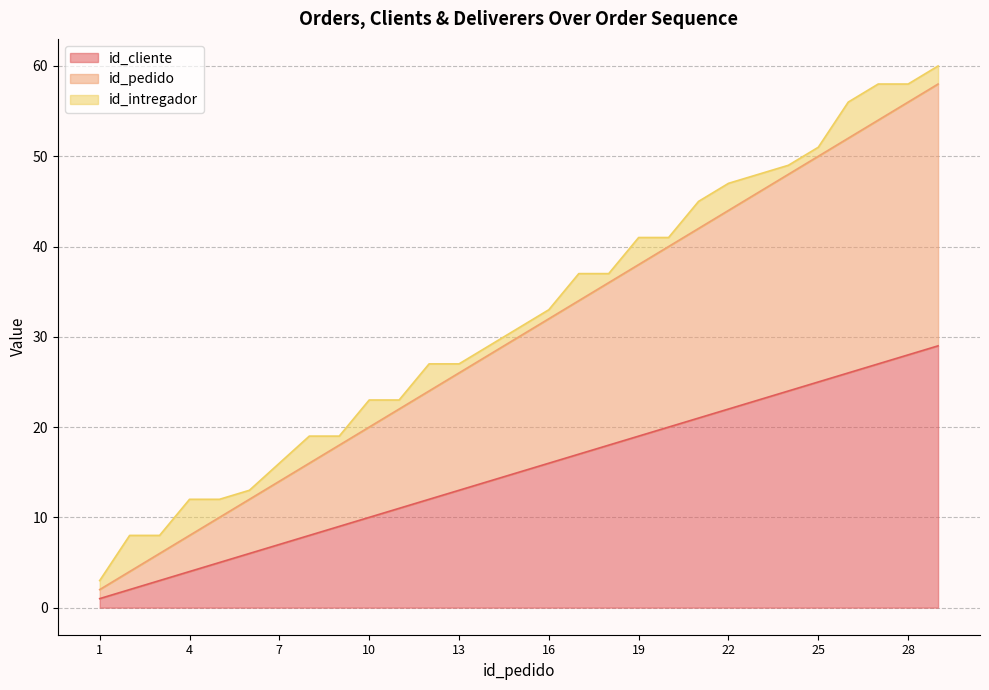

How many lines are shown in the chart?

3